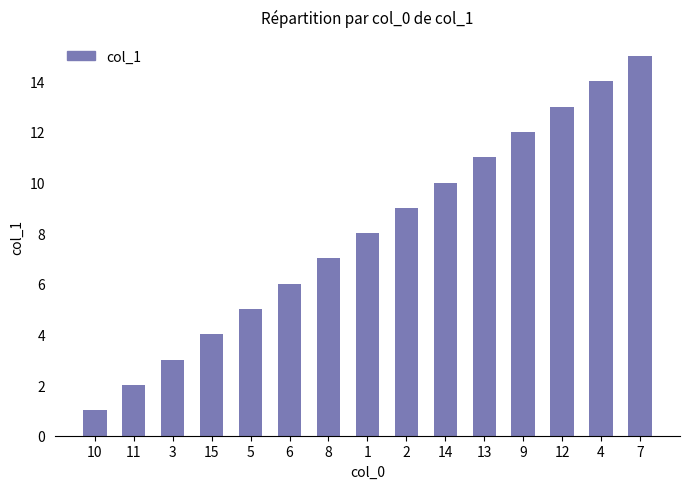

Rank the categories by value from lowest to highest.

10, 11, 3, 15, 5, 6, 8, 1, 2, 14, 13, 9, 12, 4, 7